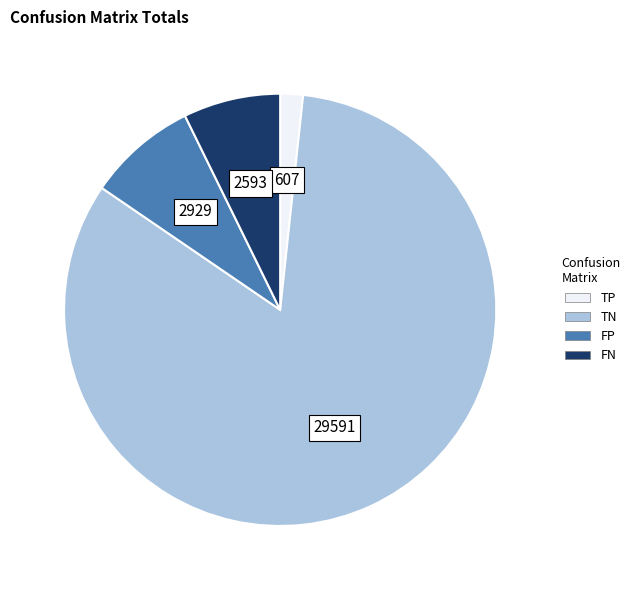

Count the number of slices in the pie.

4